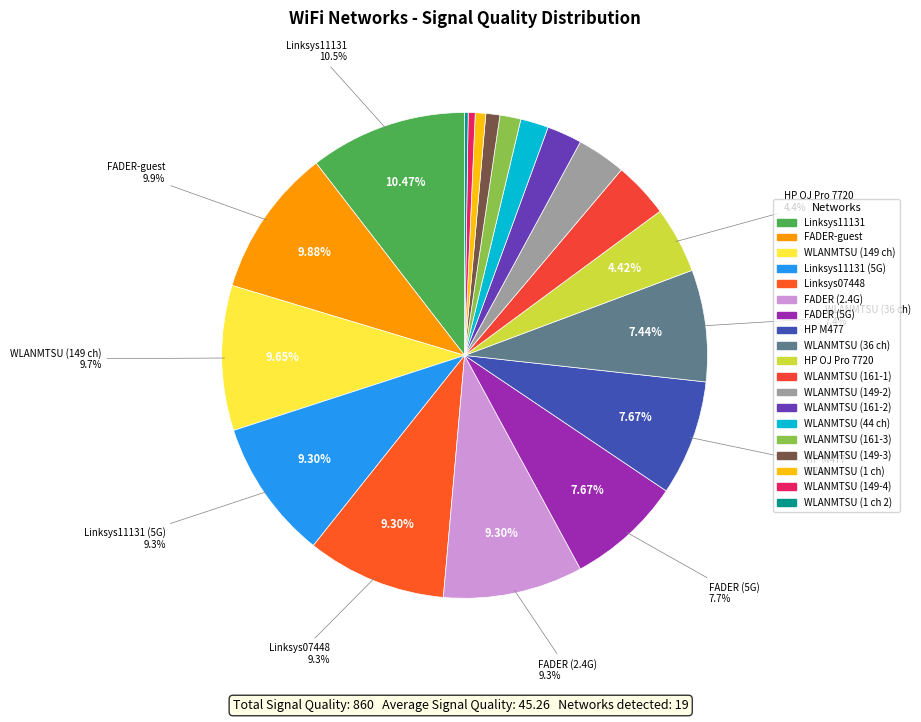

Is there any slice that represents more than half of the pie?

No